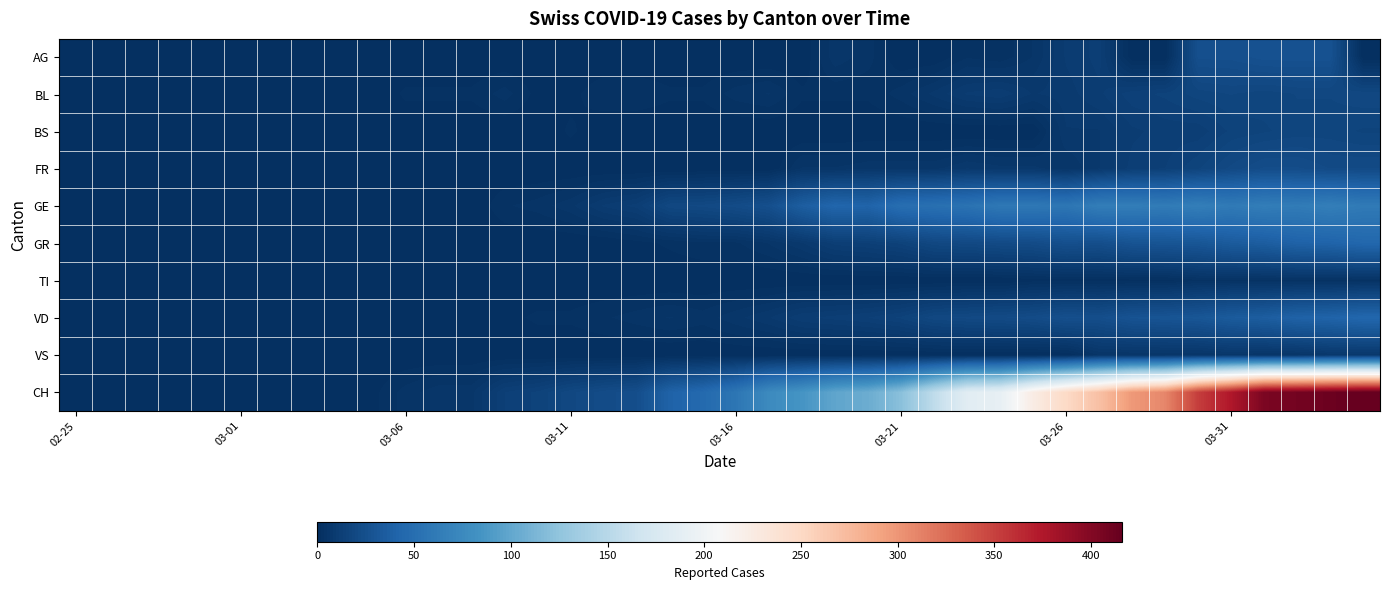

Which series has the largest range (max minus min)?

CH